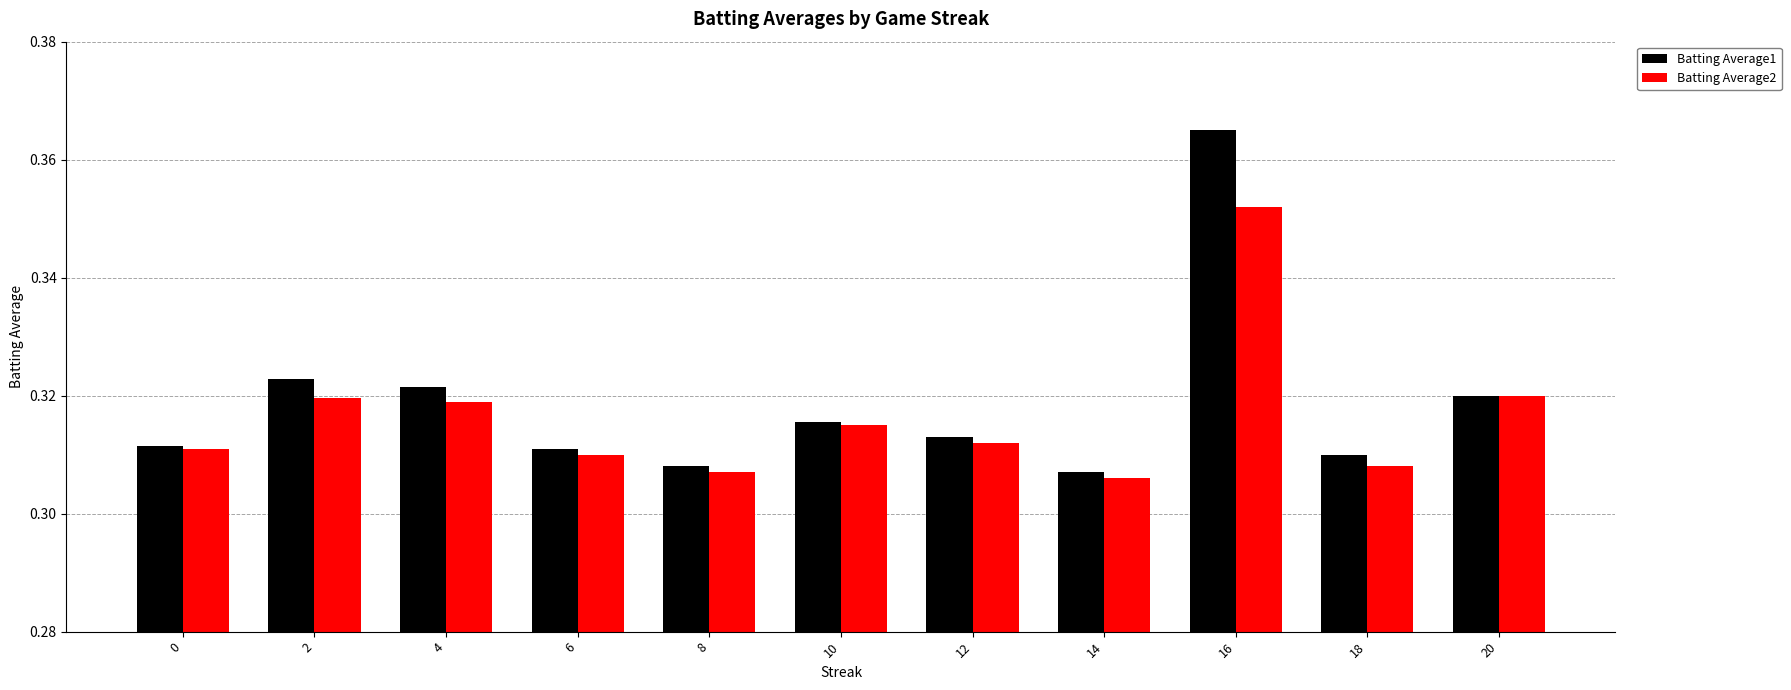

What is the difference between the maximum and second lowest values in the Batting Average1 series?

0.1